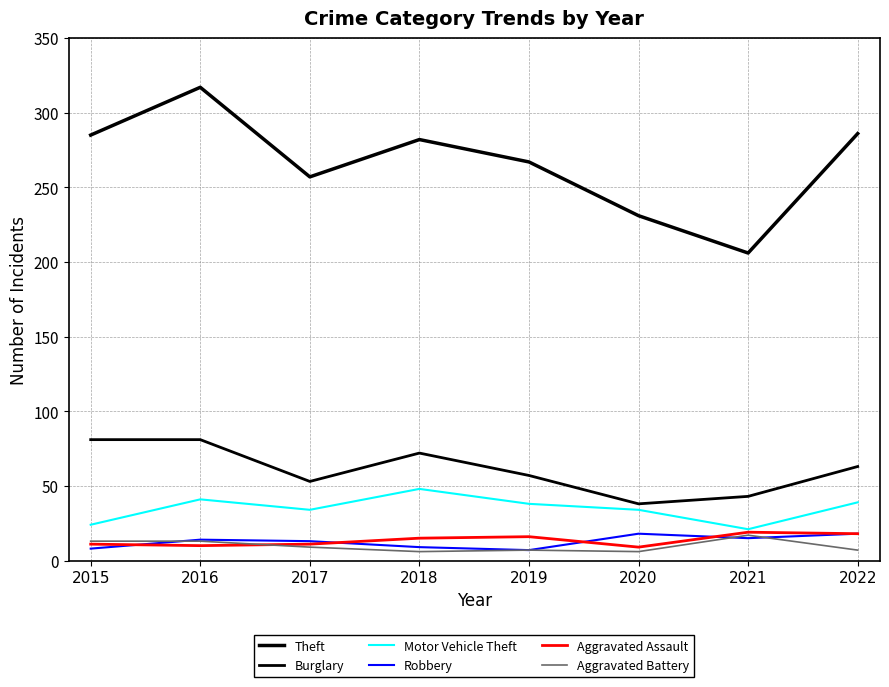

List the series in order of their peak value, lowest first.

Aggravated Battery, Robbery, Aggravated Assault, Motor Vehicle Theft, Burglary, Theft